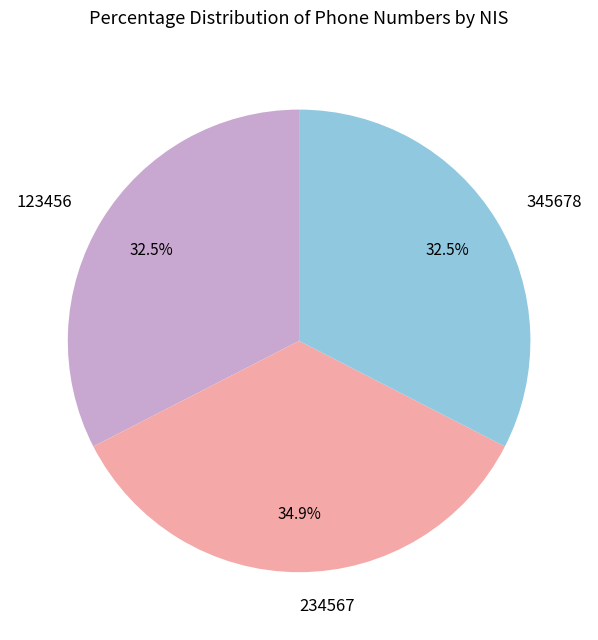

To the nearest percent, what is the combined percentage of 345678 and 234567?

67%